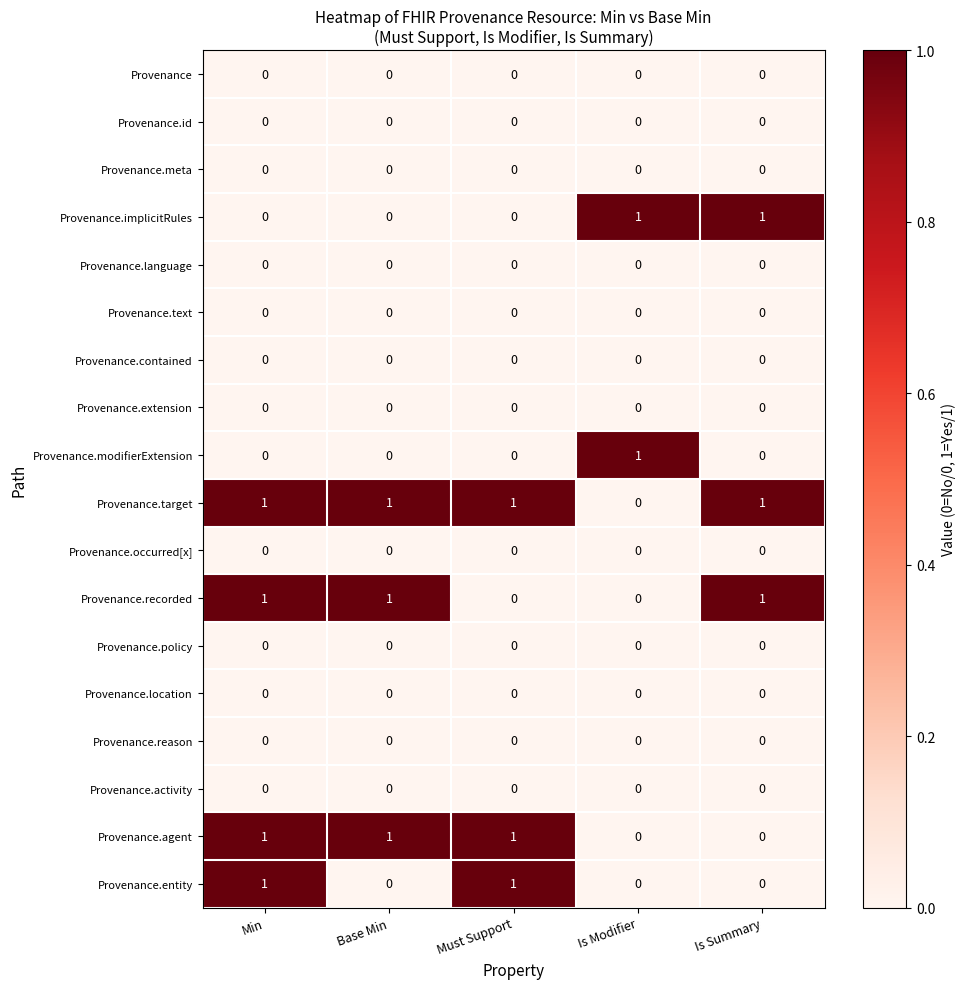

At how many categories does at least one series exceed 0?

5